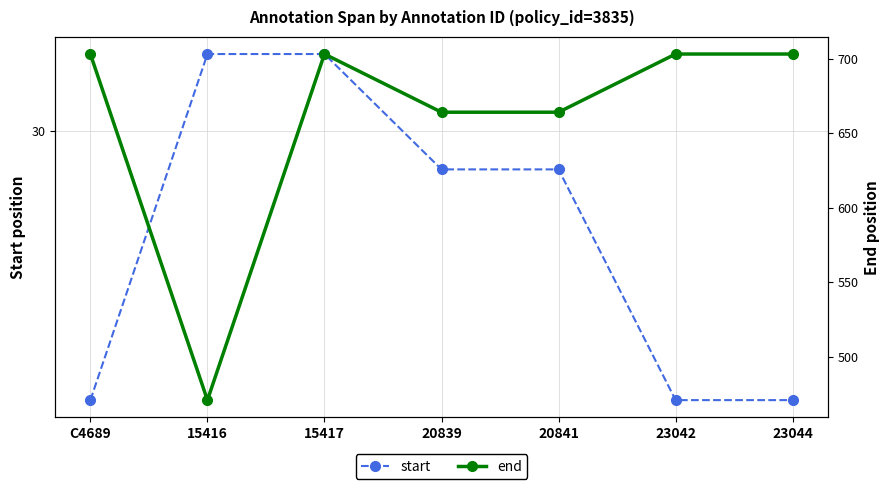

What position from the left is 20841?

5